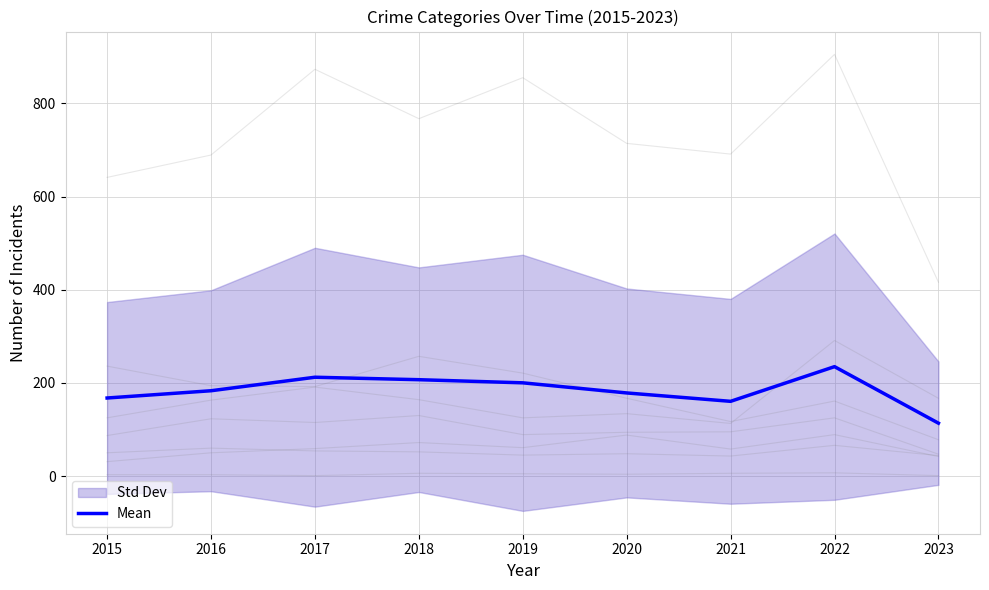

What is the approximate value at 2022?

234.9